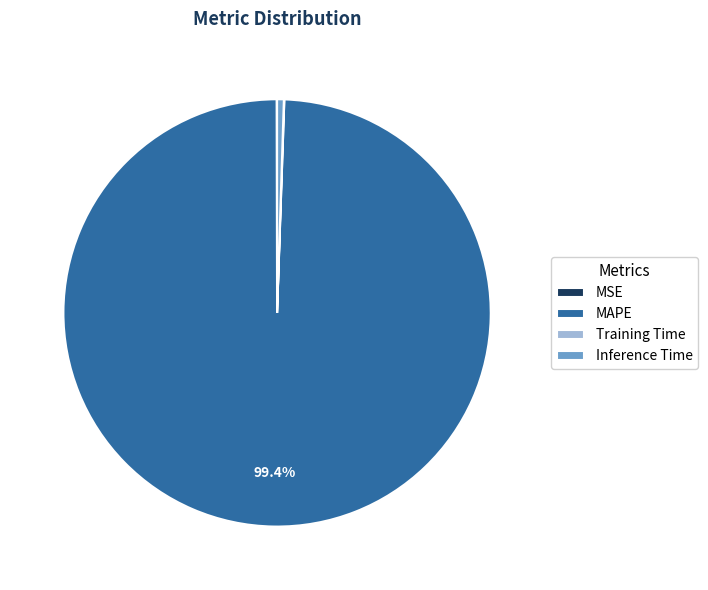

What is the largest slice in the pie chart?

MAPE